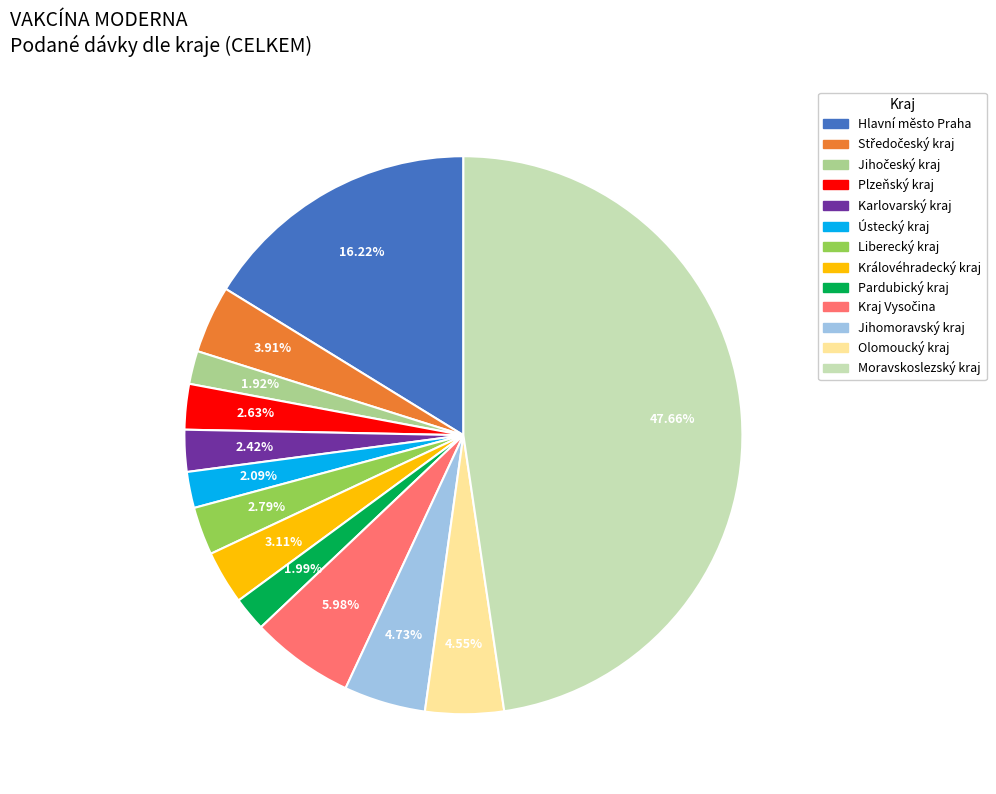

Combined, what portion of the pie is Olomoucký kraj and Hlavní město Praha?

20.8%